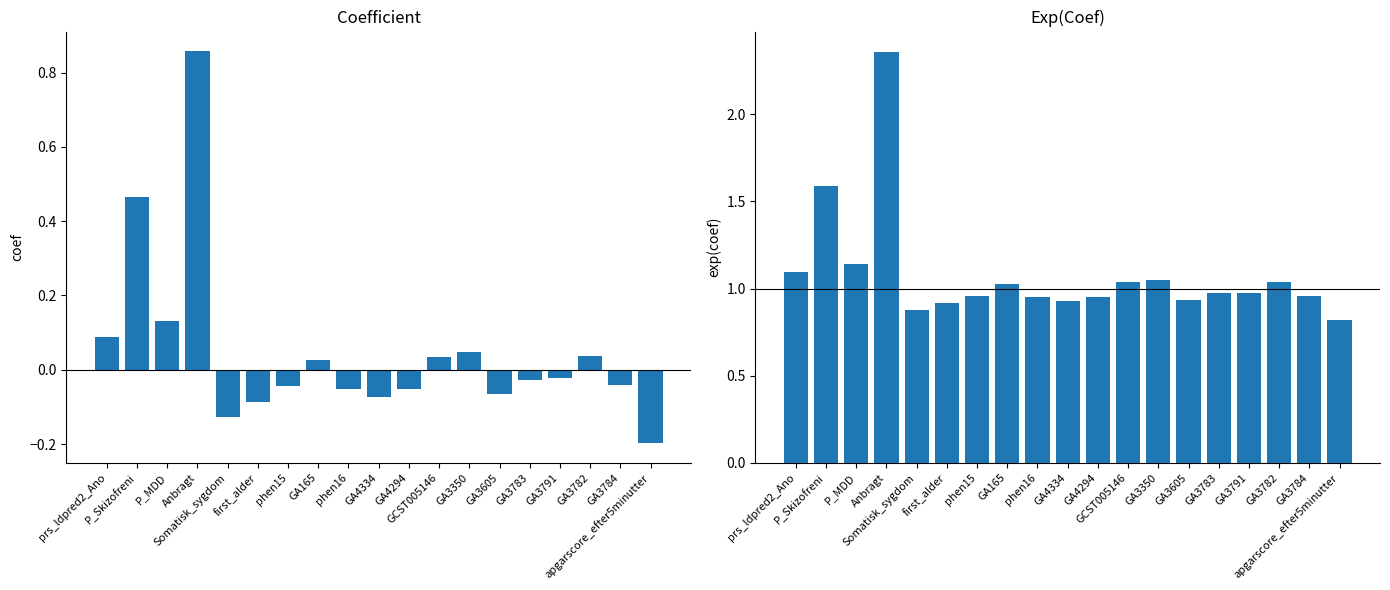

What is the smallest value displayed?

-0.2